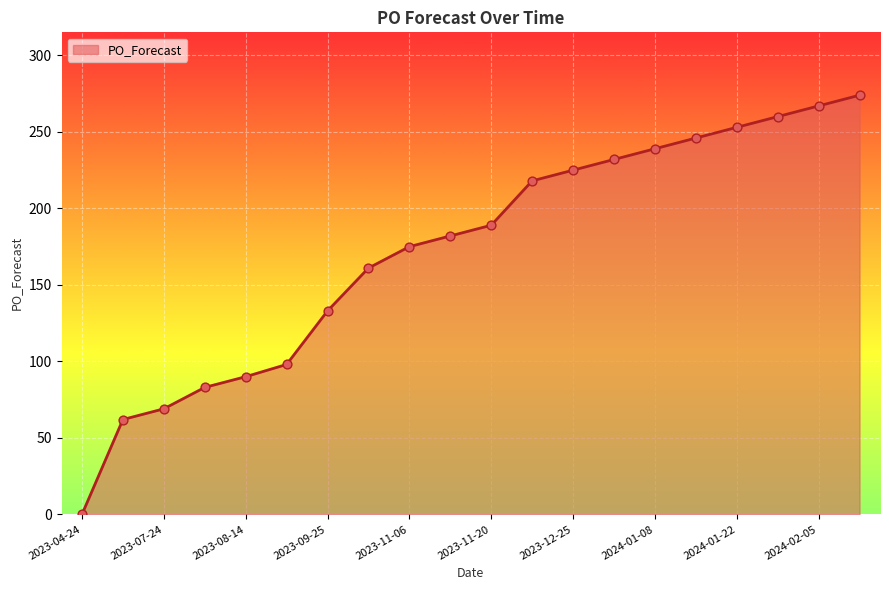

What is the greatest value displayed?

274